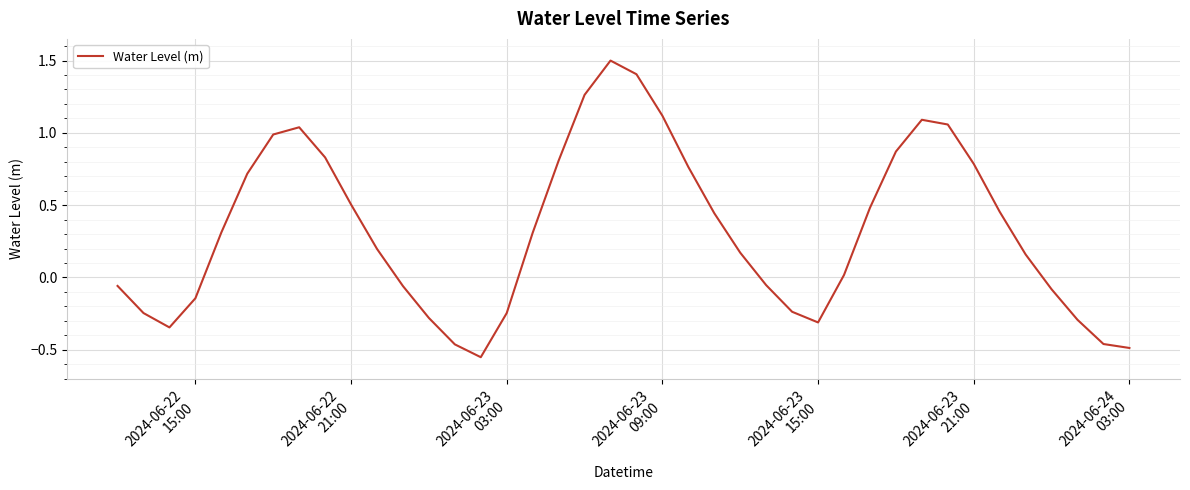

What is the maximum value shown in the chart?

1.5